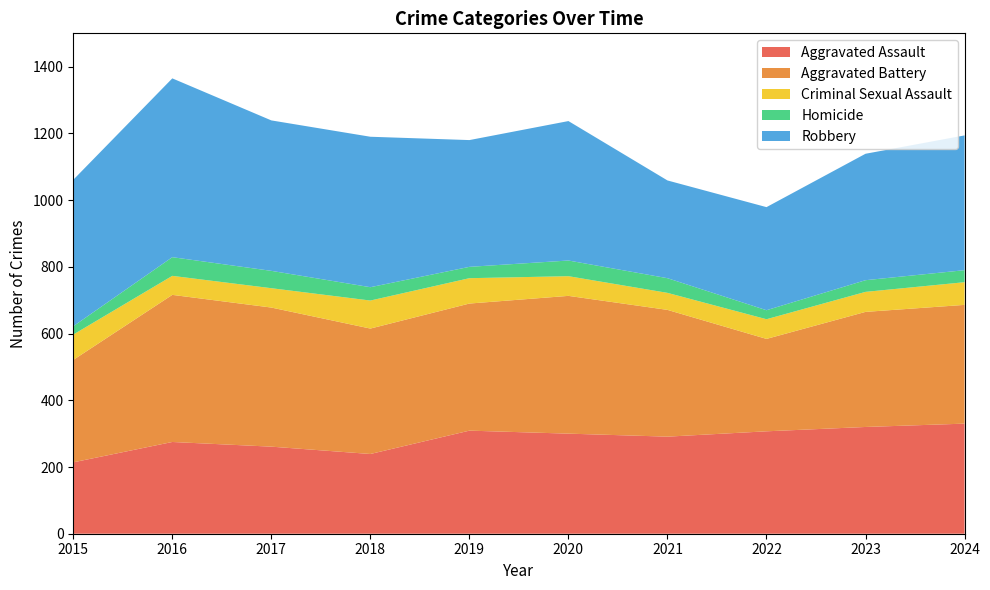

Reading left to right, what are all the values shown in this chart?

Aggravated Assault: 214	275	261	239	309	300	291	307	320	330
Aggravated Battery: 307	441	417	376	381	413	380	277	345	356
Criminal Sexual Assault: 76	57	58	84	76	59	51	59	60	68
Homicide: 25	56	52	40	34	47	44	27	35	36
Robbery: 439	536	451	451	380	418	293	309	379	404